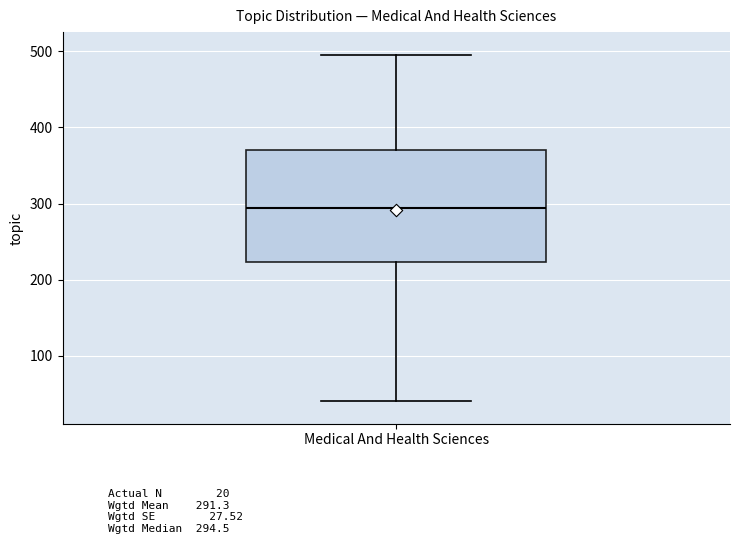

Transcribe this box plot: give where the median line is, the range the box spans, and where the two whiskers end, as read against the y-axis. The values are not printed on the chart, so give them approximately, as read against the axis.

median 290, box 220 to 370, whiskers 40 to 500